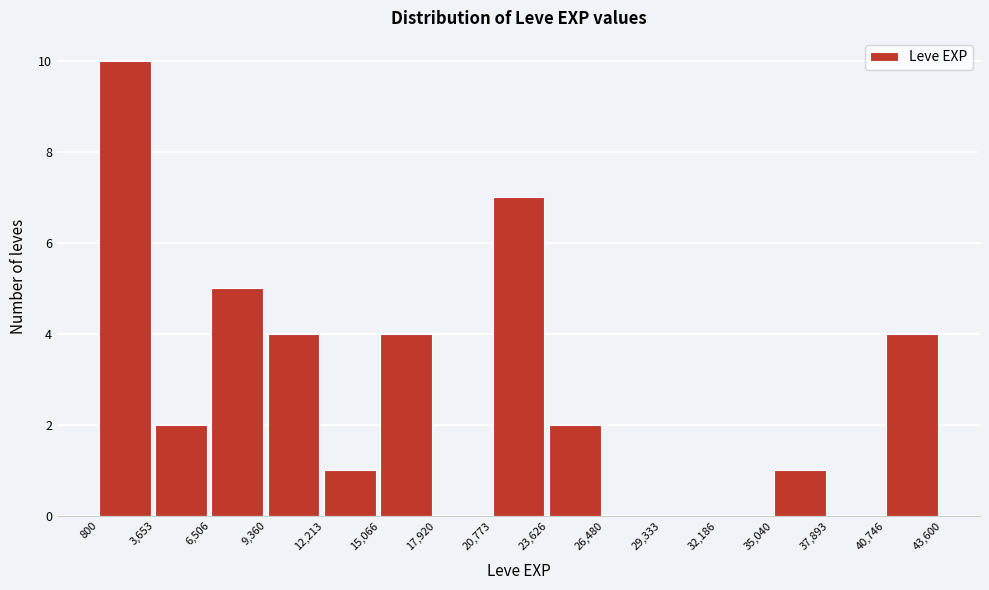

What is the height of the bar covering 40,746 to 43,600 on the x-axis? The values are not printed on the chart, so give them approximately, as read against the axis.

4